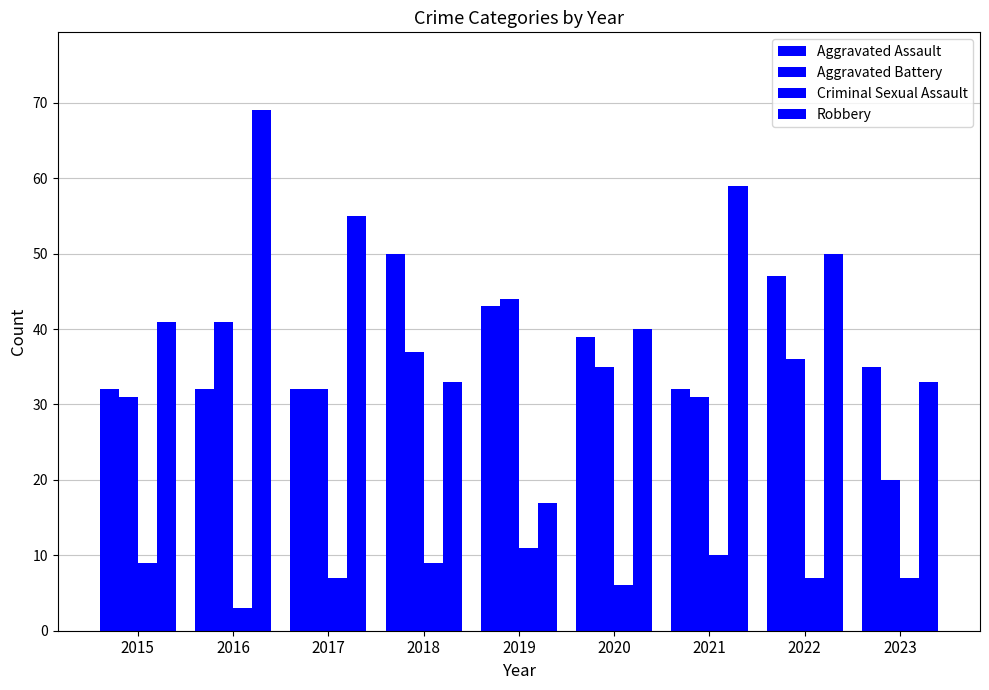

Are the bars grouped side by side (vs. stacked)?

Yes